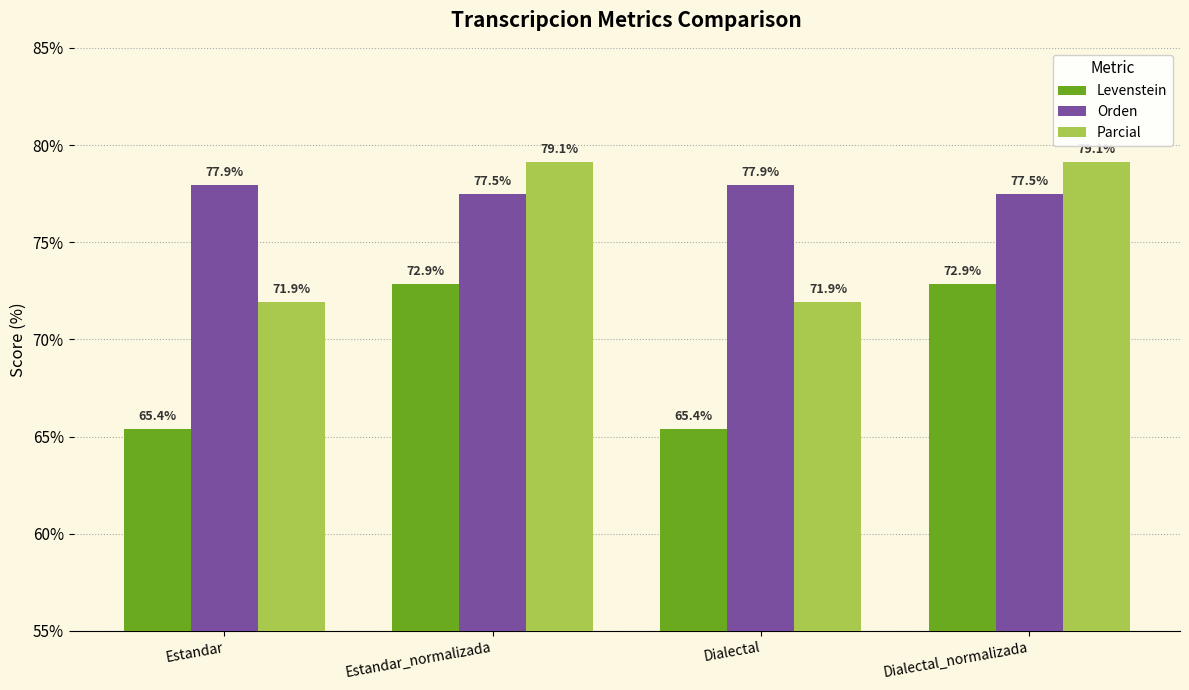

Does the chart contain any negative values?

No